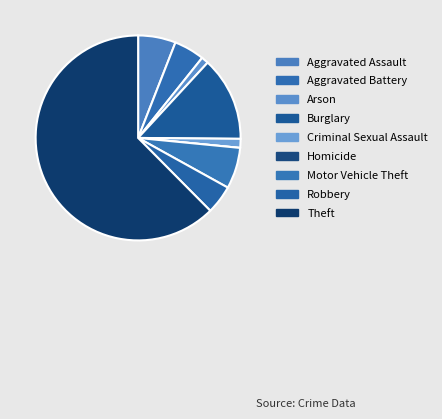

To the nearest percent, what is the combined percentage of Homicide and Aggravated Battery?

5%